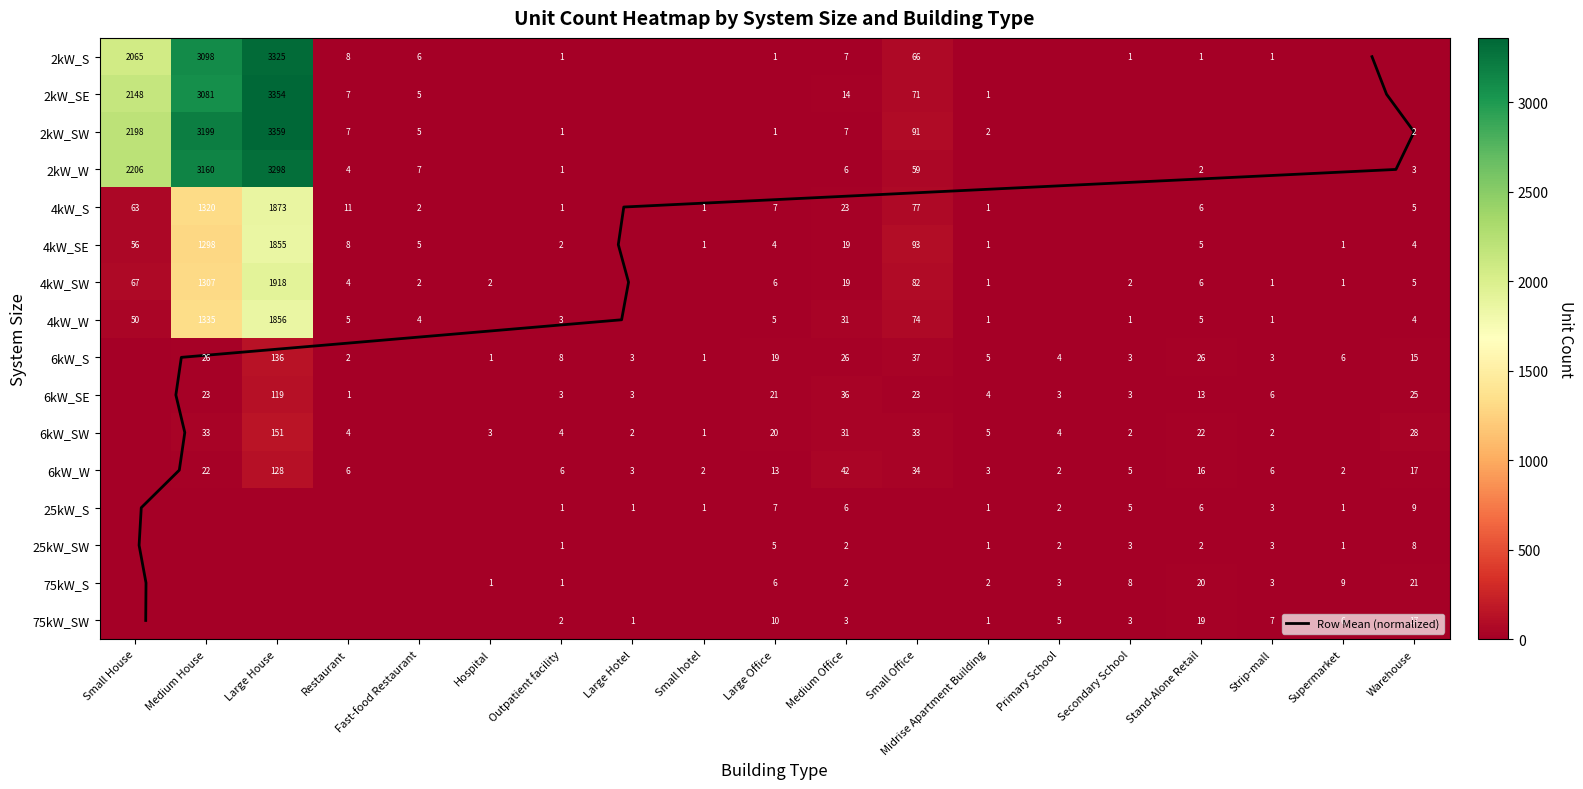

At how many categories does at least one series exceed 2811?

2